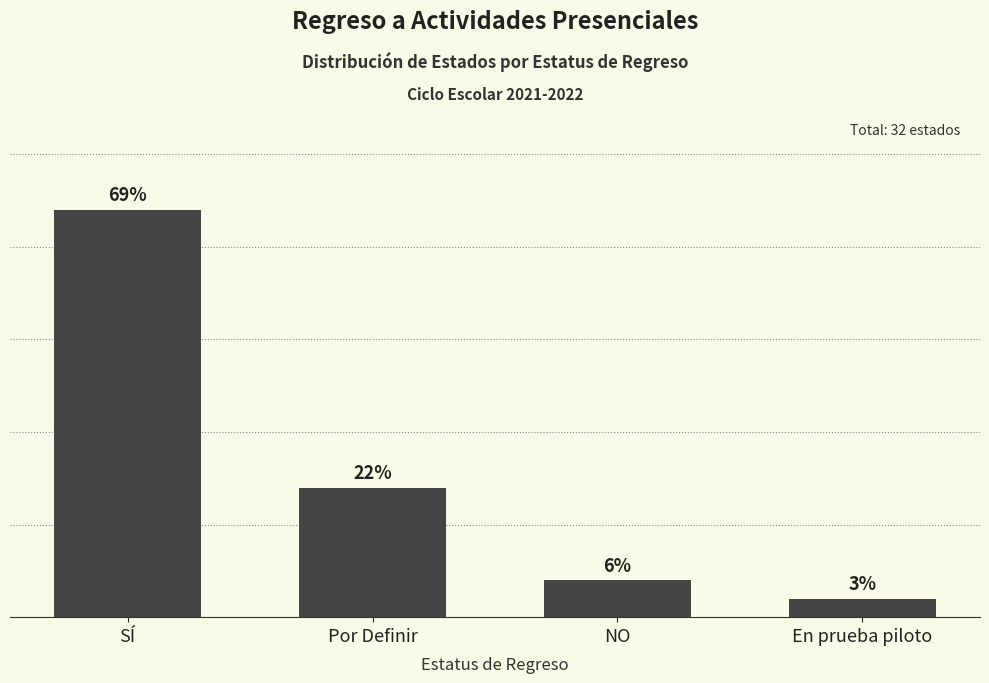

Reading left to right, transcribe all the data shown in this chart.

SÍ=22	Por Definir=7	NO=2	En prueba piloto=1